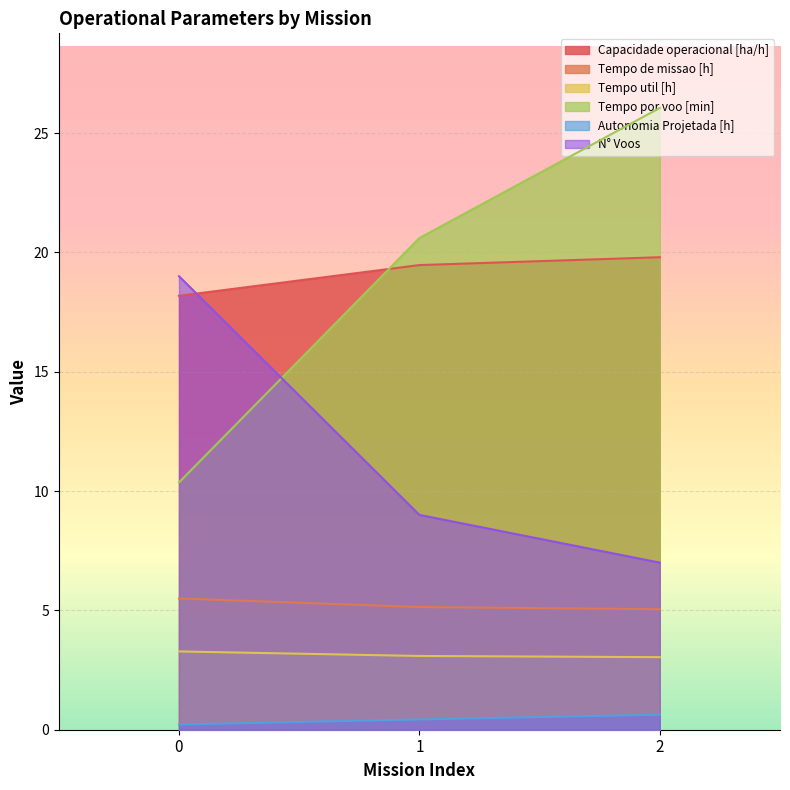

What is the sum of all N° Voos values?

35.0